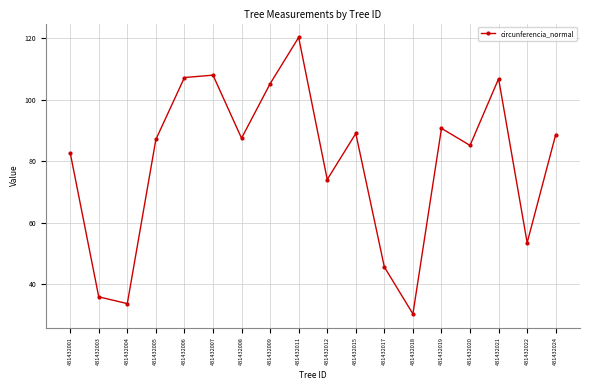

What is the value of the 5th point from the left?

107.3